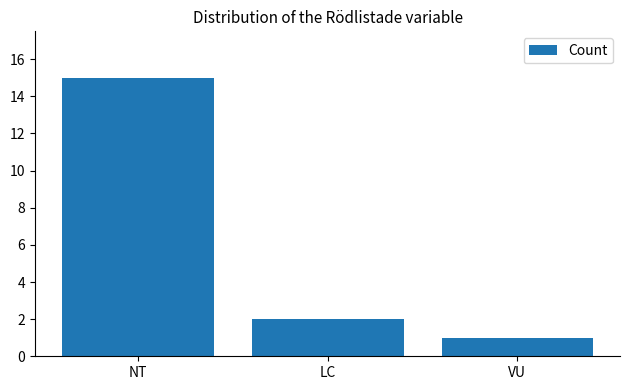

What is the sum of all values?

18